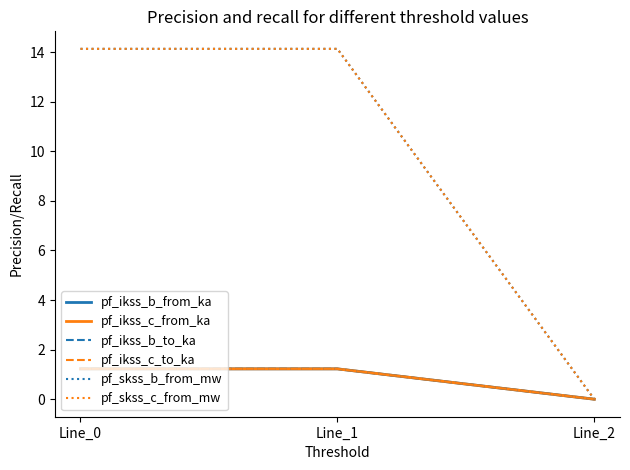

What is the value of the pf_ikss_c_from_ka point at the 1st from the left?

1.2